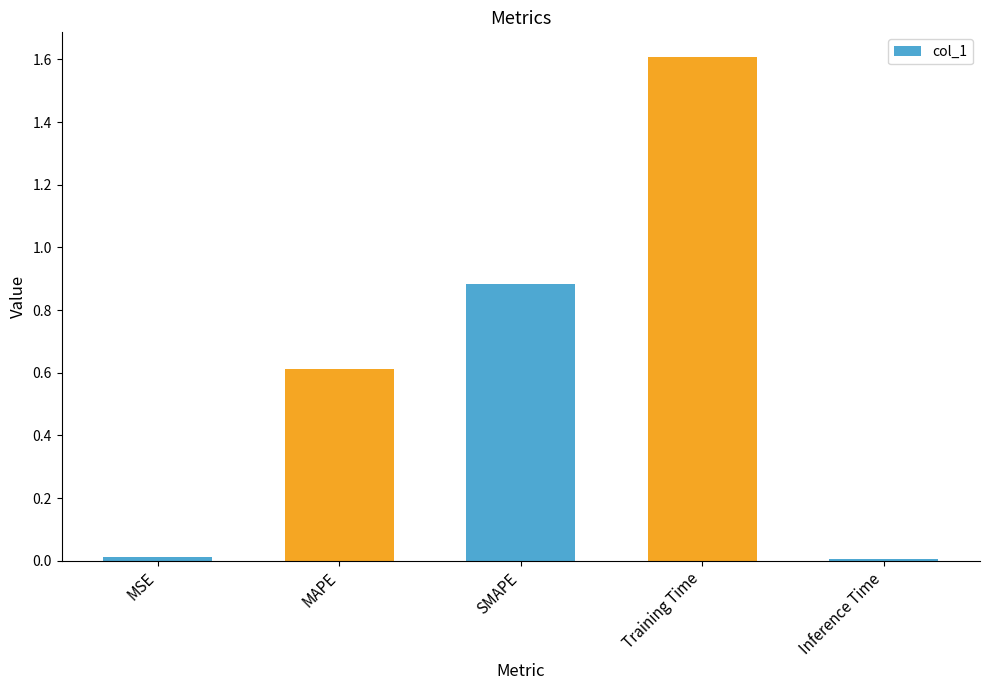

What is the approximate value at MAPE?

0.6